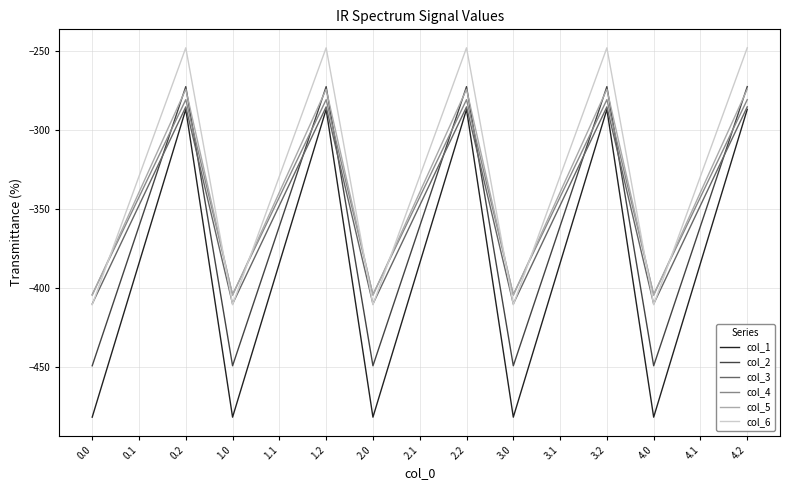

What is the sum of all col_6 values?

-4942.5